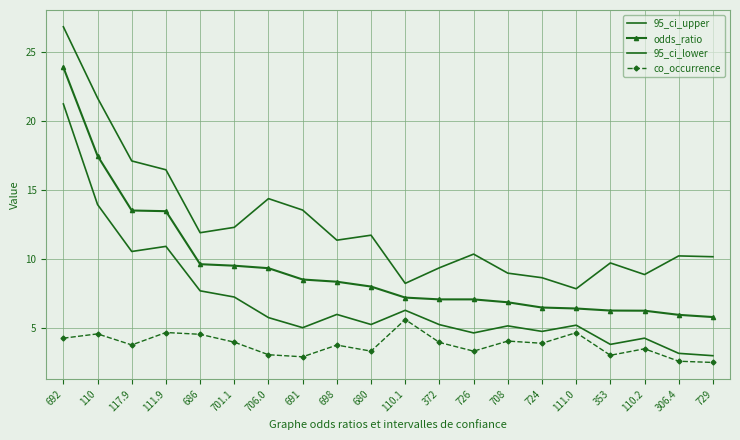

What is the highest value of the 95_ci_upper series?

26.8